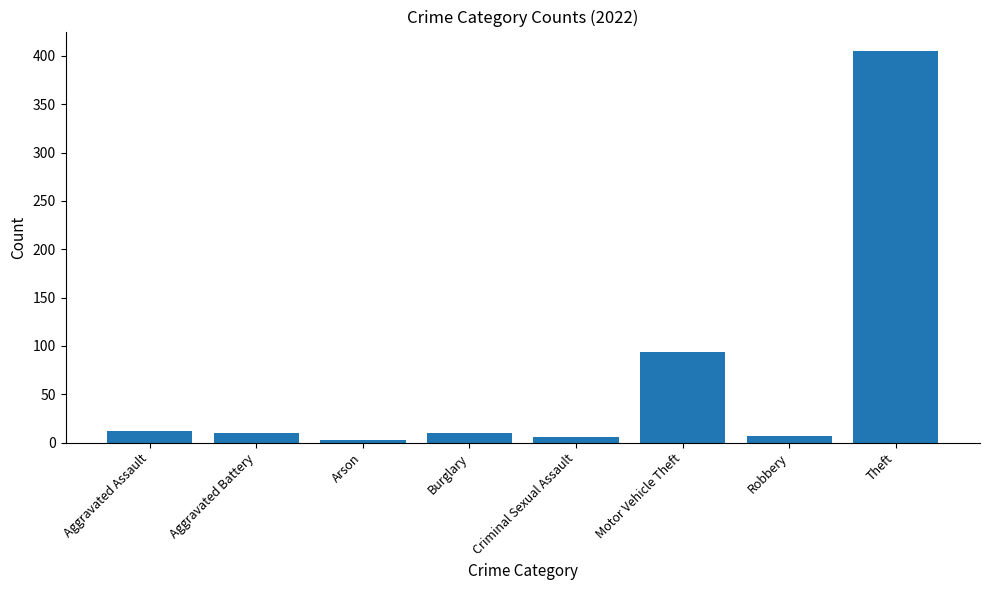

What is the approximate value at Robbery?

7